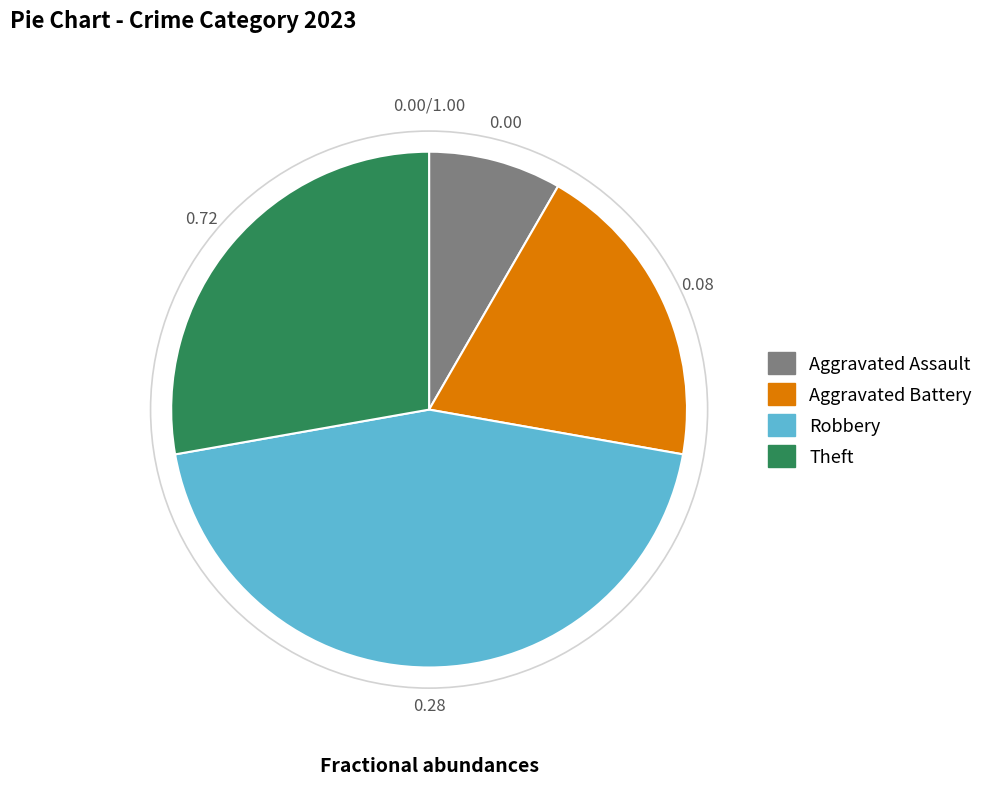

Approximately how many times larger is the value at Aggravated Battery compared to Theft?

0.7